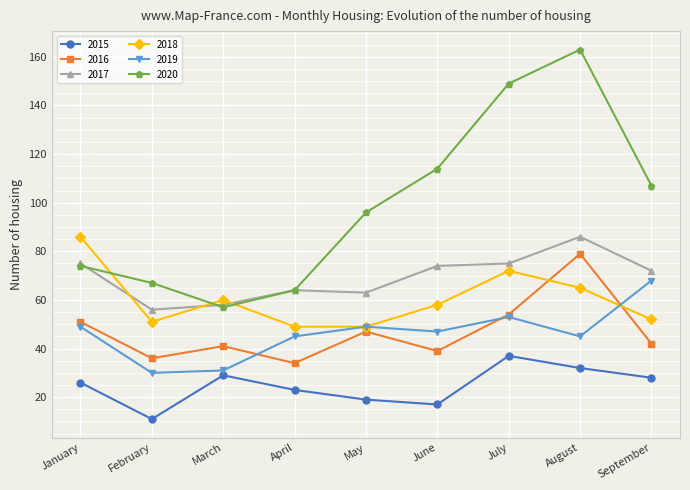

Read the 2017 value at April.

64